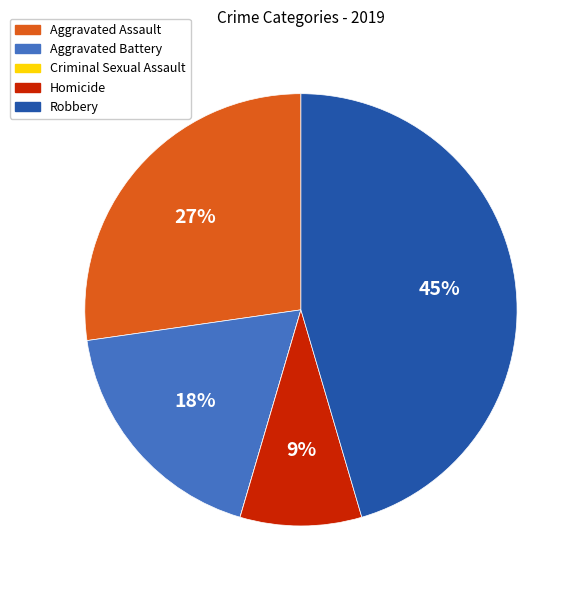

Combined, do Robbery and Aggravated Assault account for over 50%?

Yes